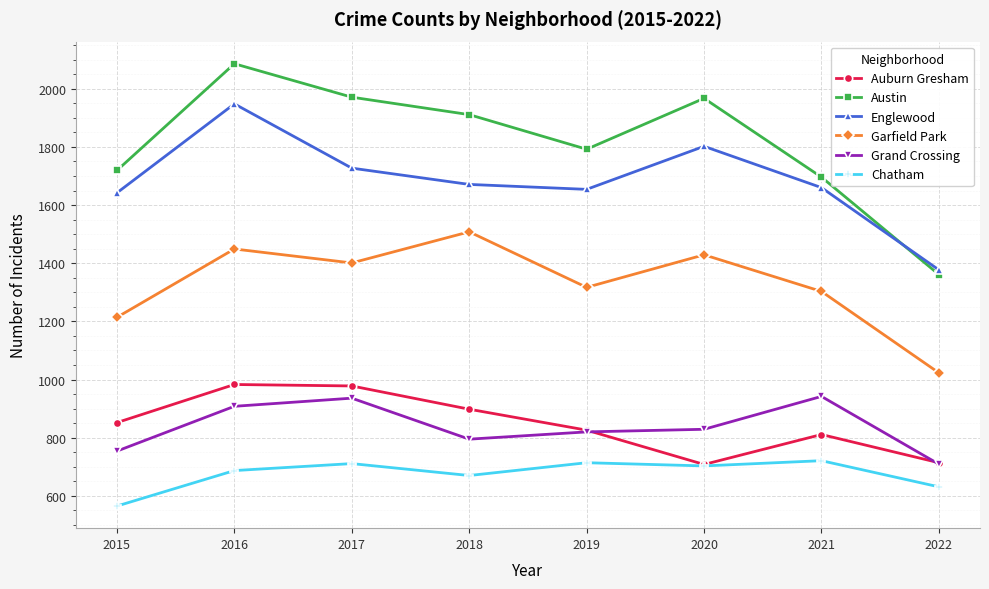

True or false: Grand Crossing and Englewood intersect in this chart.

False